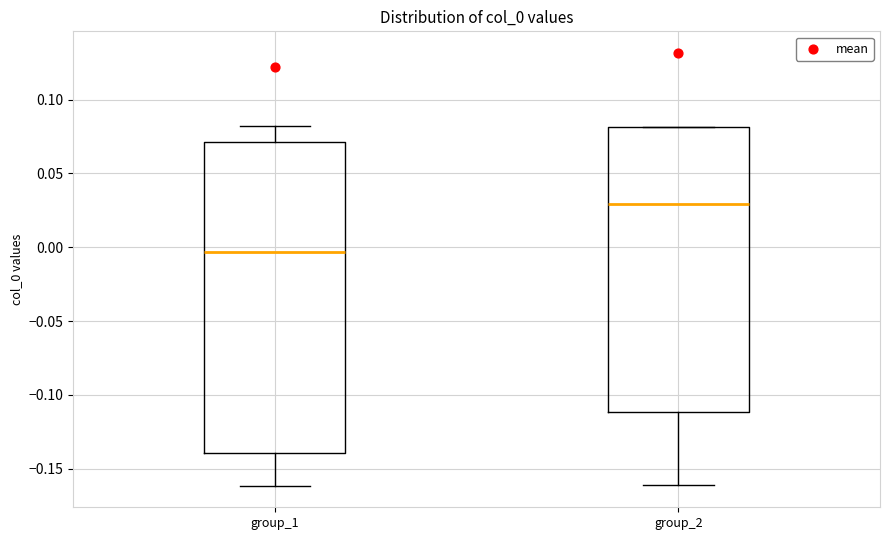

Reading left to right, read every box against the y-axis: the position of its median line, the range the box covers, and the ends of its whiskers. The values are not printed on the chart, so give them approximately, as read against the axis.

group_1: median -0.005, box -0.140 to 0.070, whiskers -0.160 to 0.080
group_2: median 0.030, box -0.110 to 0.080, whiskers -0.160 to 0.080